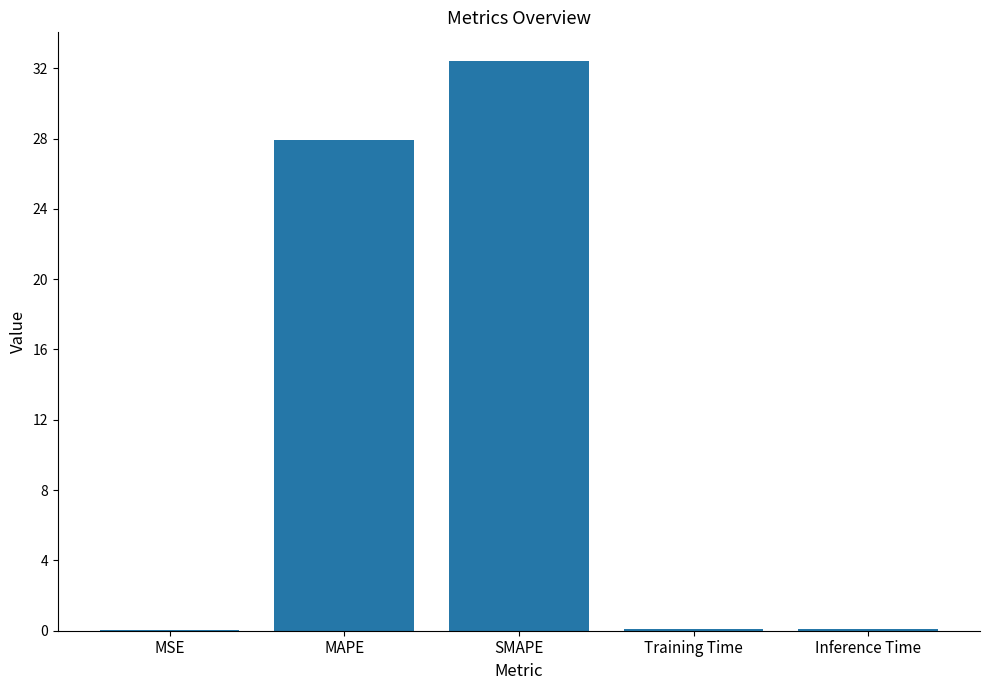

At which label is the value closest to 16?

MAPE